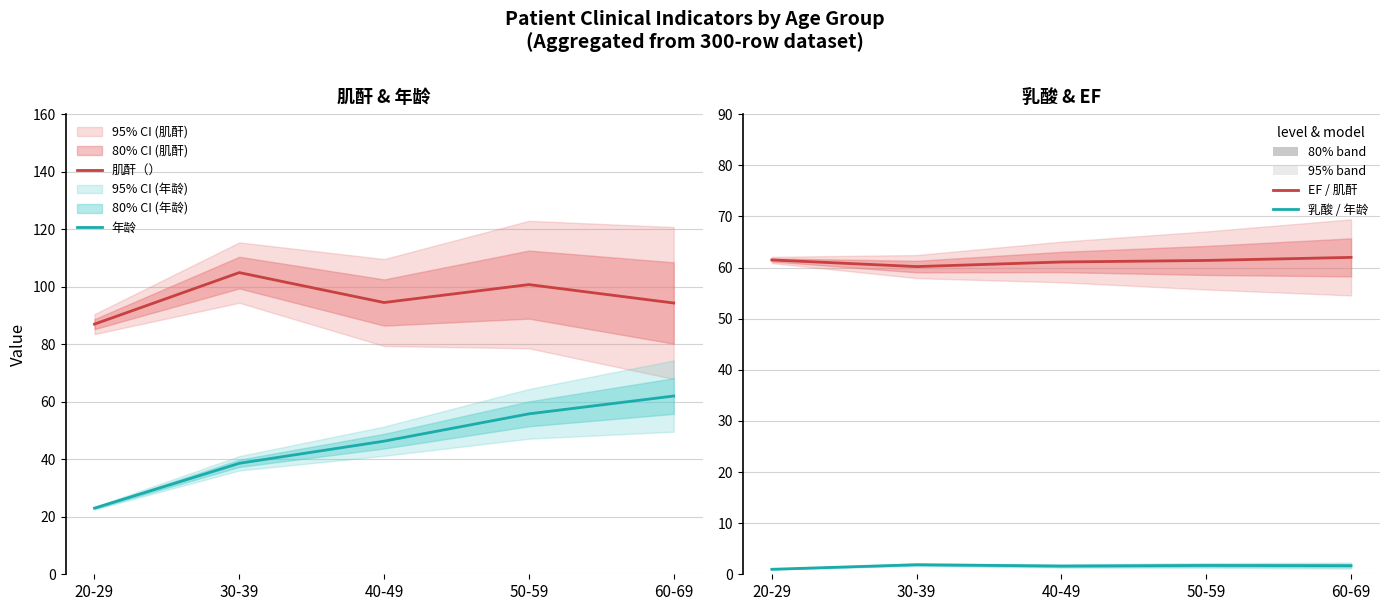

At which label is 乳酸（mmol/L） closest to 1?

20-29